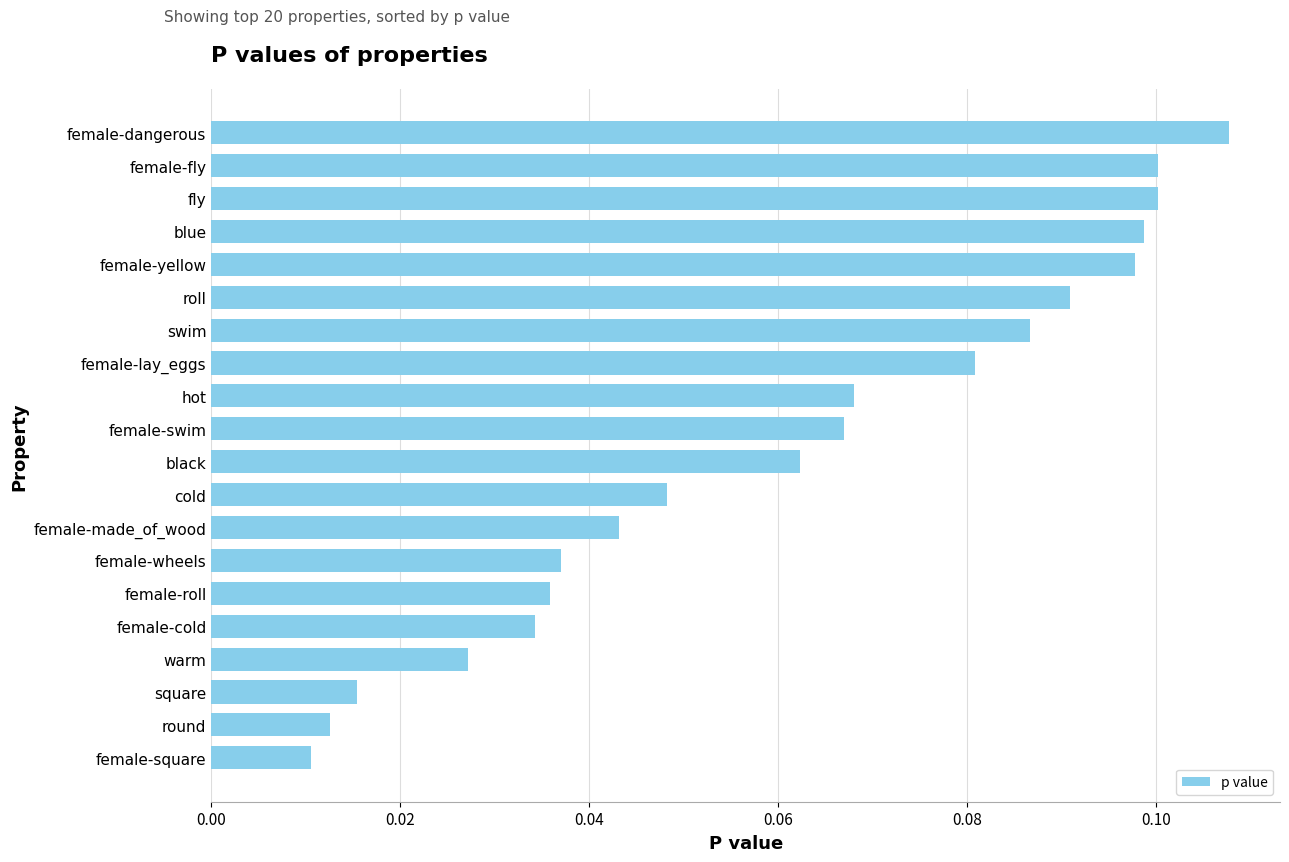

How many bars are there in total?

20